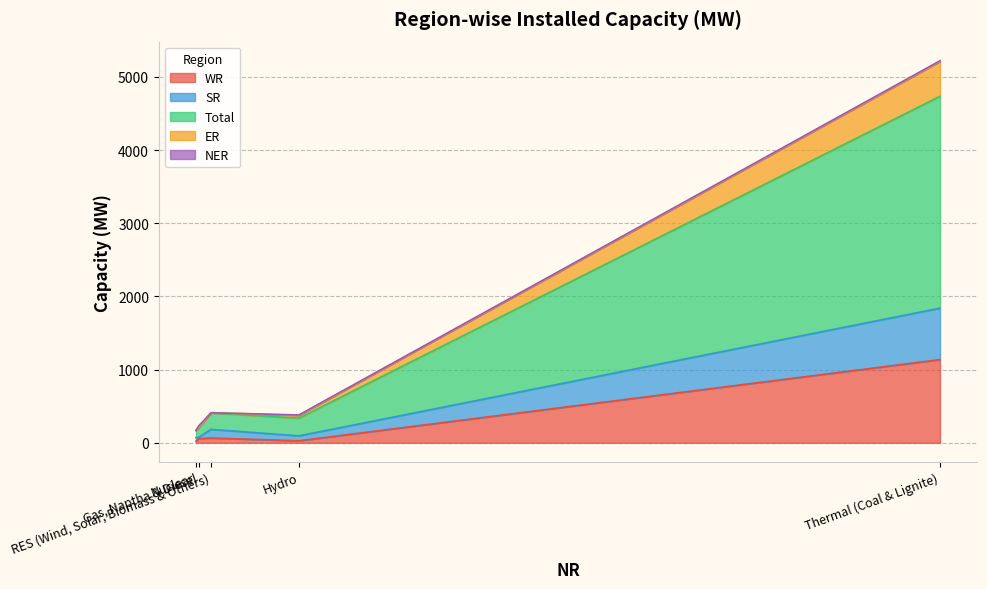

True or false: SR has more than 2 points higher than both neighbors.

False